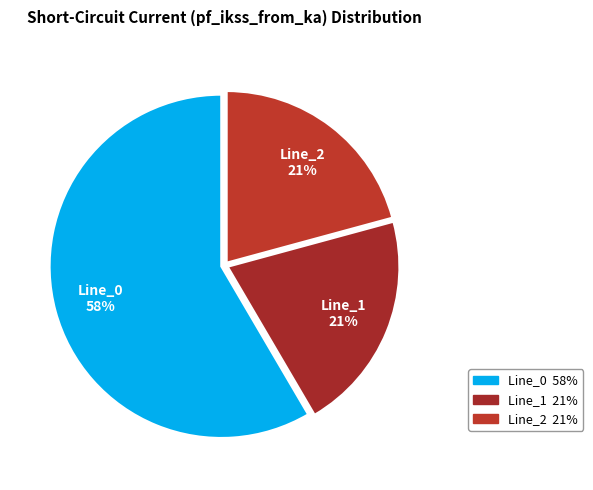

Count the number of slices in the pie.

3